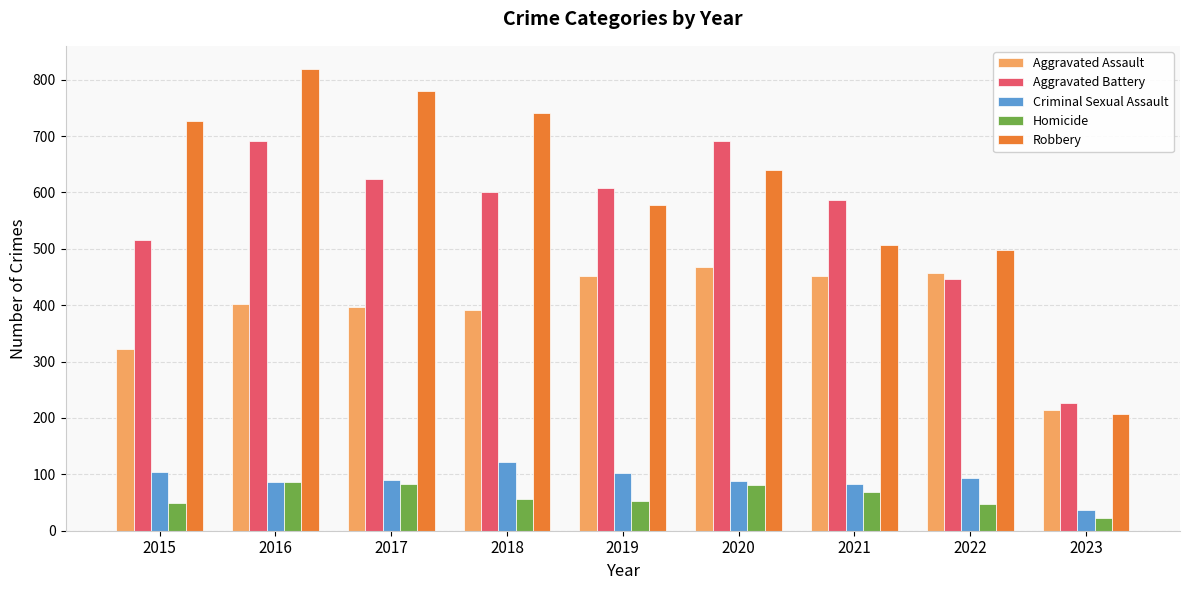

What is the difference between the maximum and minimum values in the Aggravated Assault series?

254